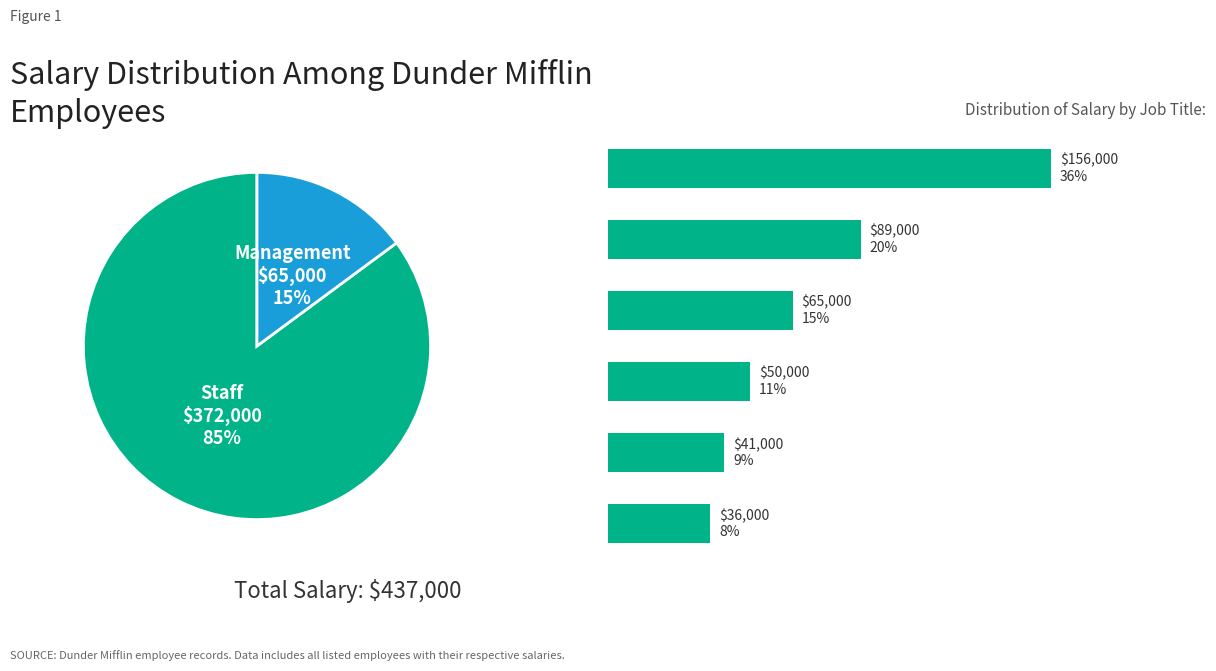

Does Receptionist account for over 50% of the chart?

No